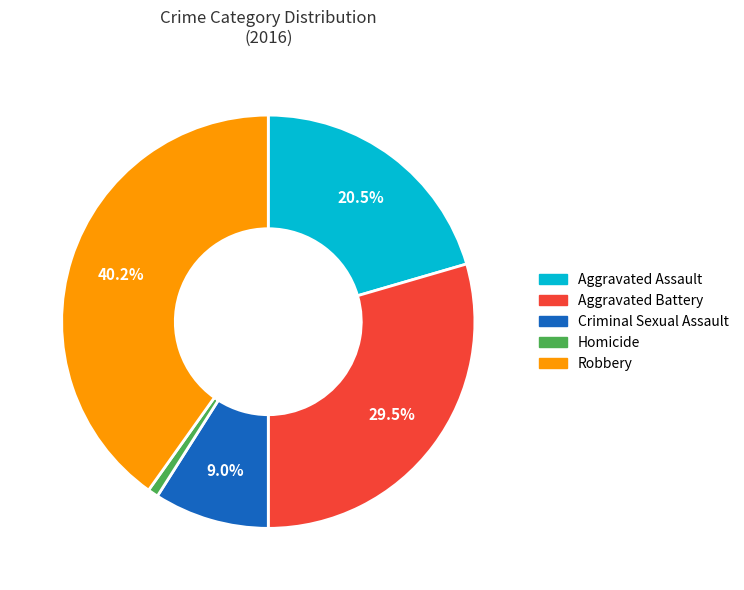

Does any single category account for the majority?

No